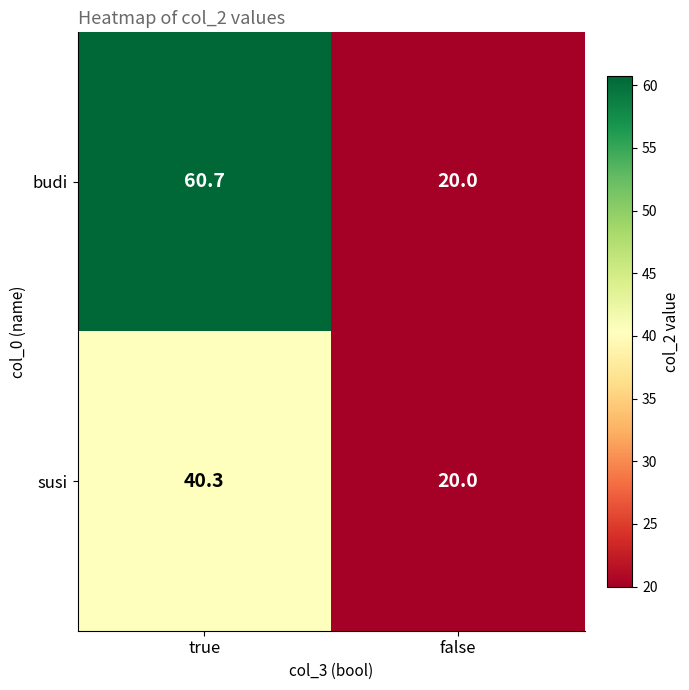

Is it true that susi equals 31.0 at false?

False